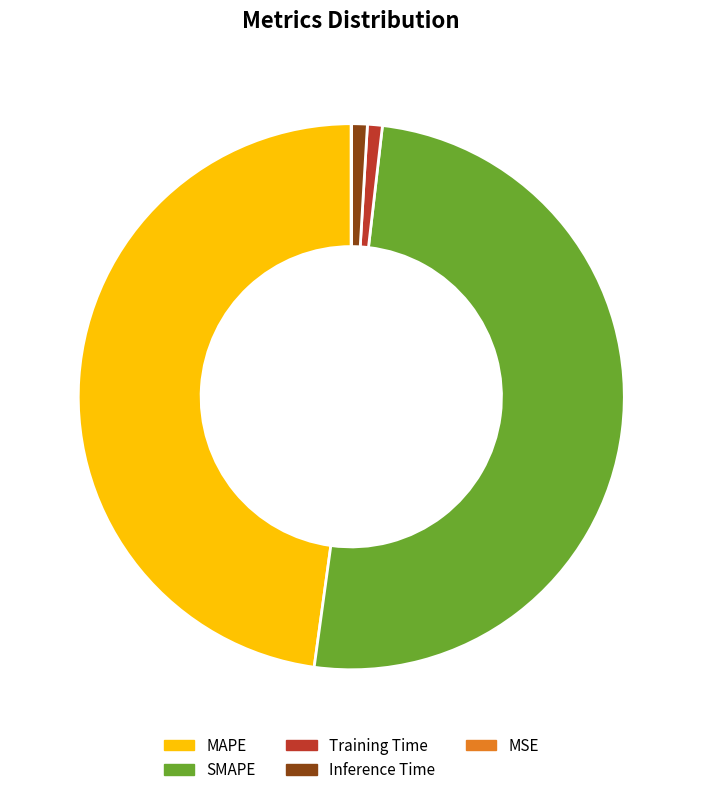

True or false: MAPE accounts for 48% of the total.

True